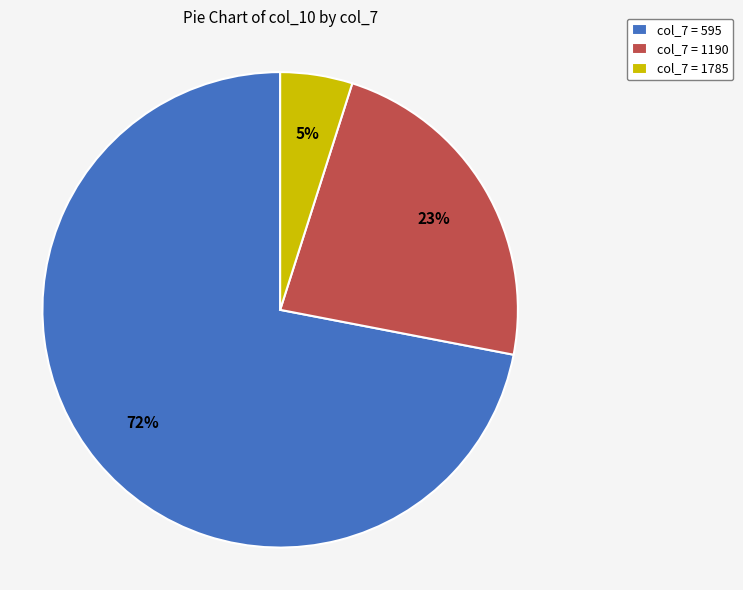

Combined, do col_7 = 1190 and col_7 = 595 account for over 50%?

Yes